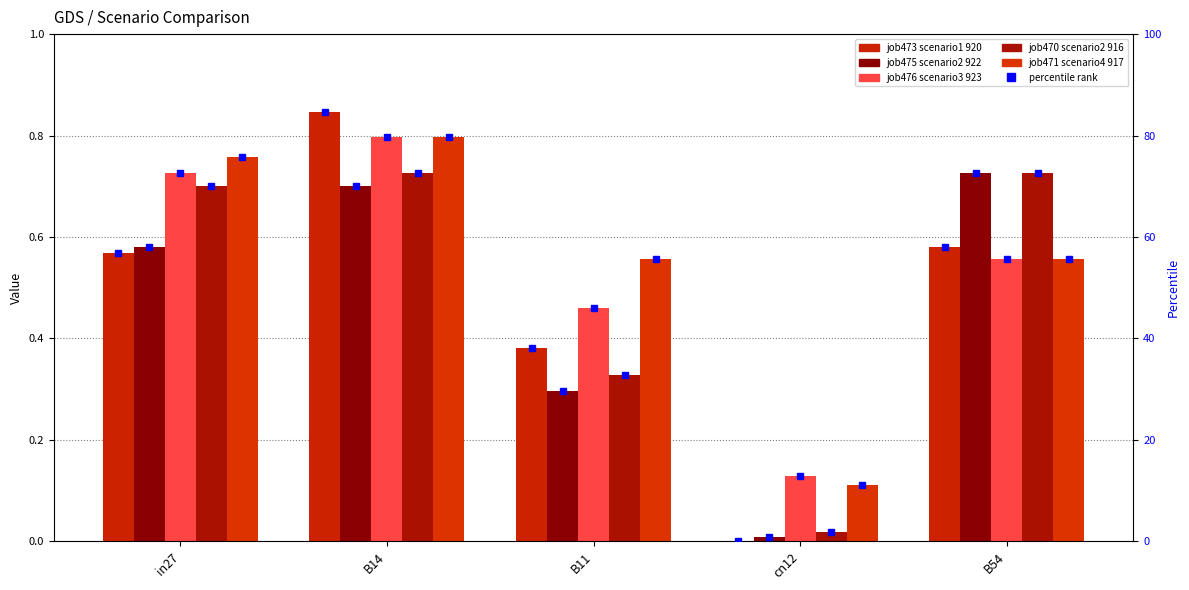

What is the label of the 4th bar from the right?

B14